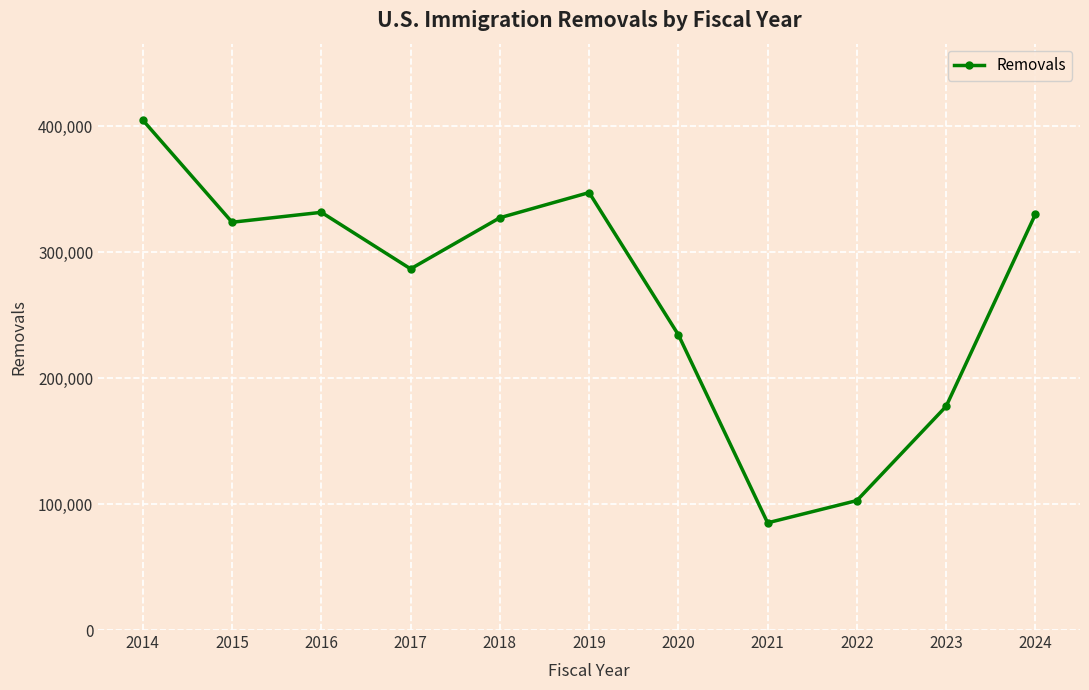

What is the sum of all values?

2950770